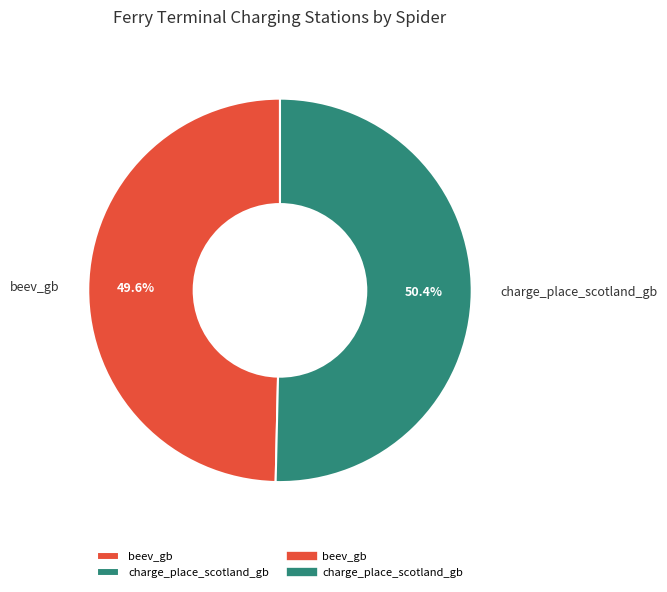

Is it true that beev_gb is 50% of the pie?

True